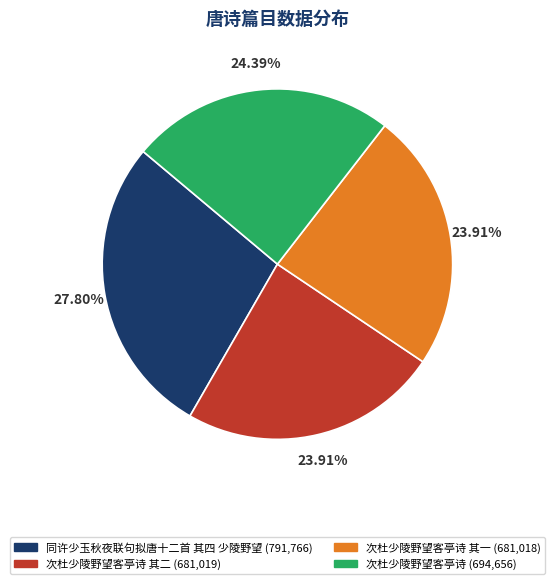

Count the number of slices in the pie.

4